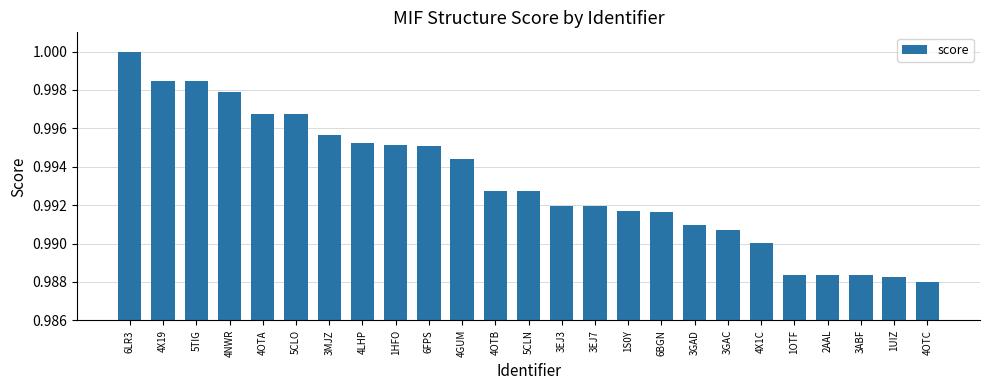

How many values are between 0 and 1?

25